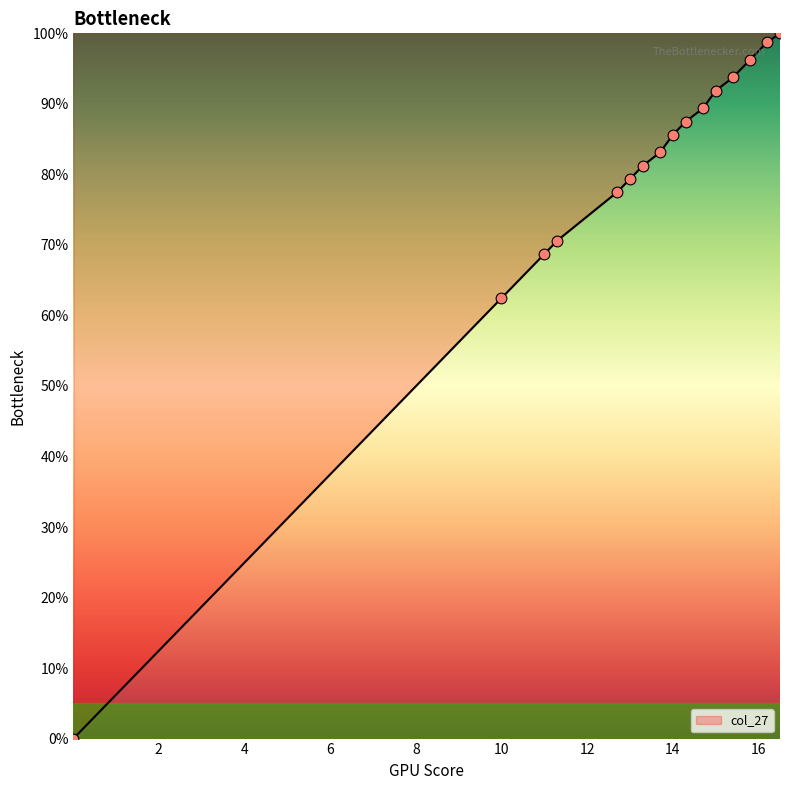

Approximately how many times larger is the value at 13.3 compared to 14.3?

0.9